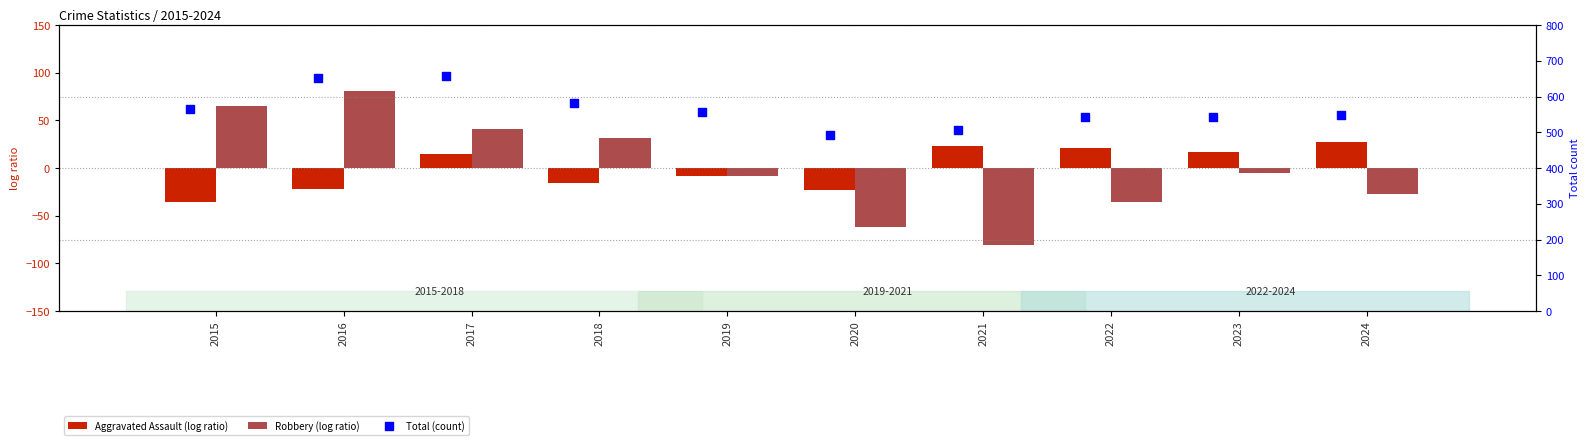

Which series contains the highest Y value?

Total (count)